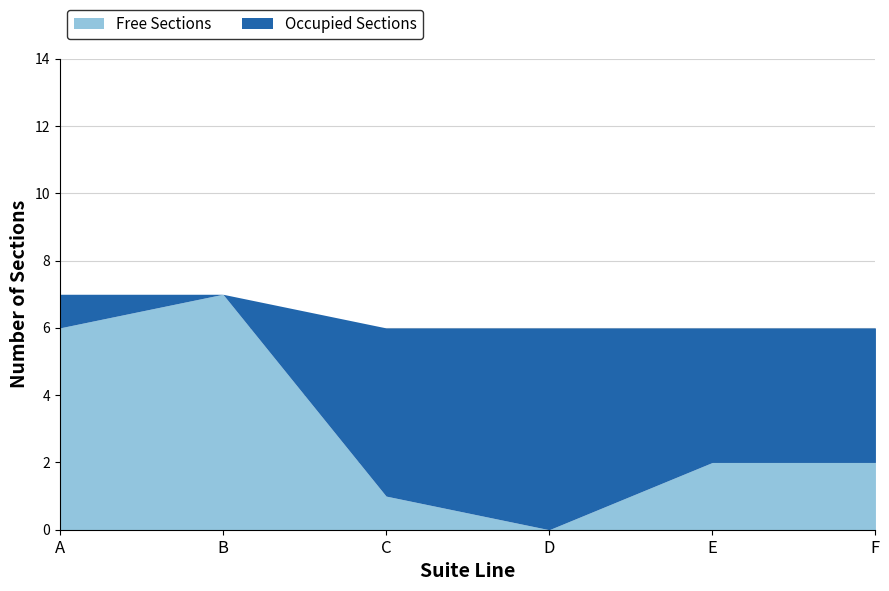

What is the difference between the second highest and minimum values in the Free Sections series?

6